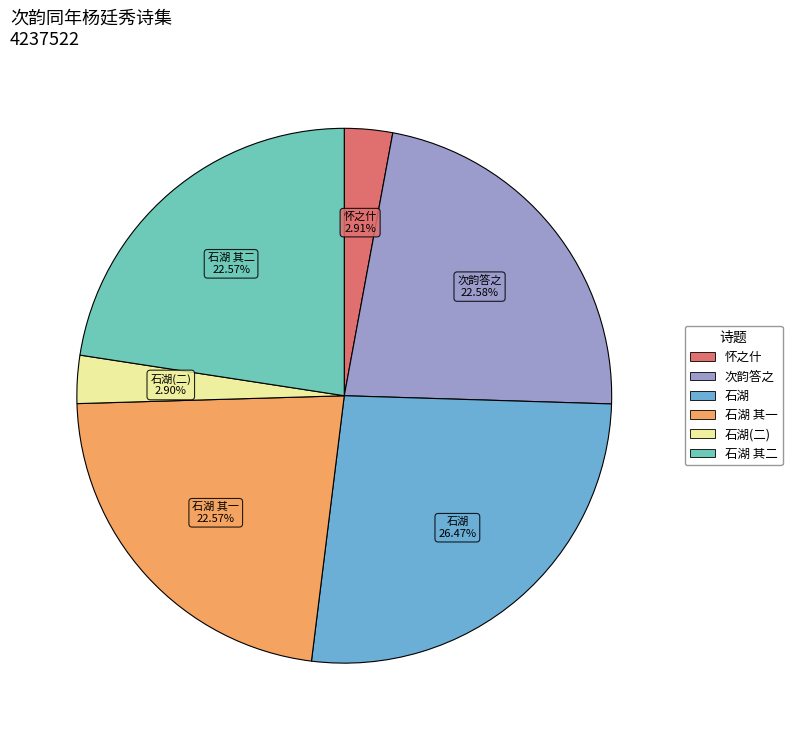

Is the sum of 次韵答之 and 怀之什 greater than half?

No